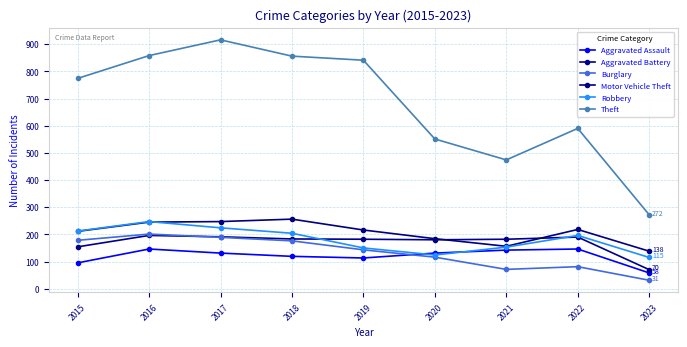

What is the difference between the maximum and second lowest values in the Aggravated Assault series?

51